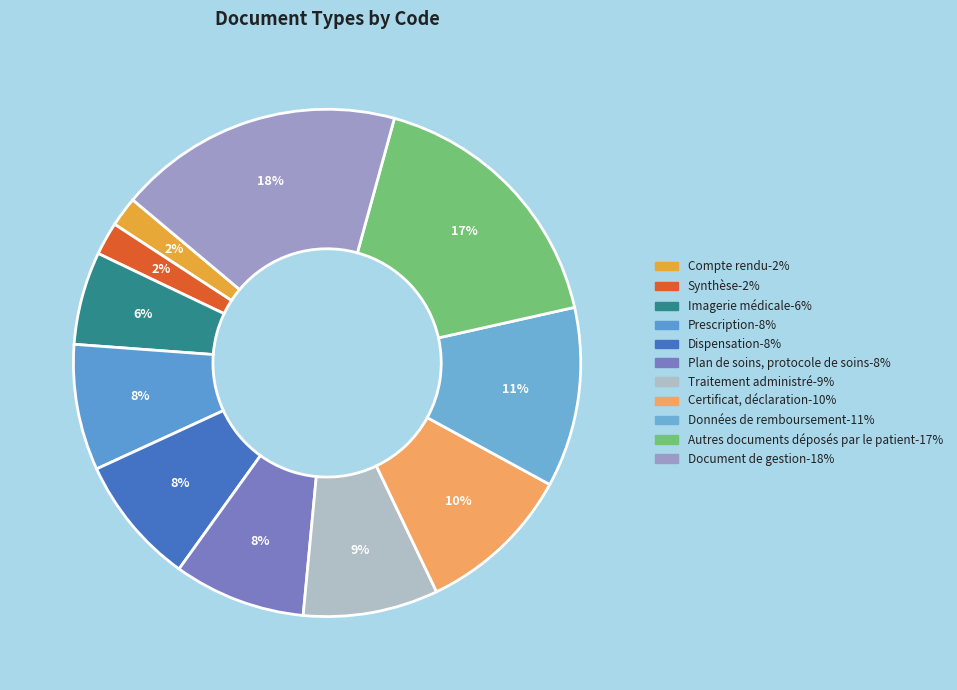

Combined, do Autres documents déposés par le patient and Certificat, déclaration account for over 50%?

No